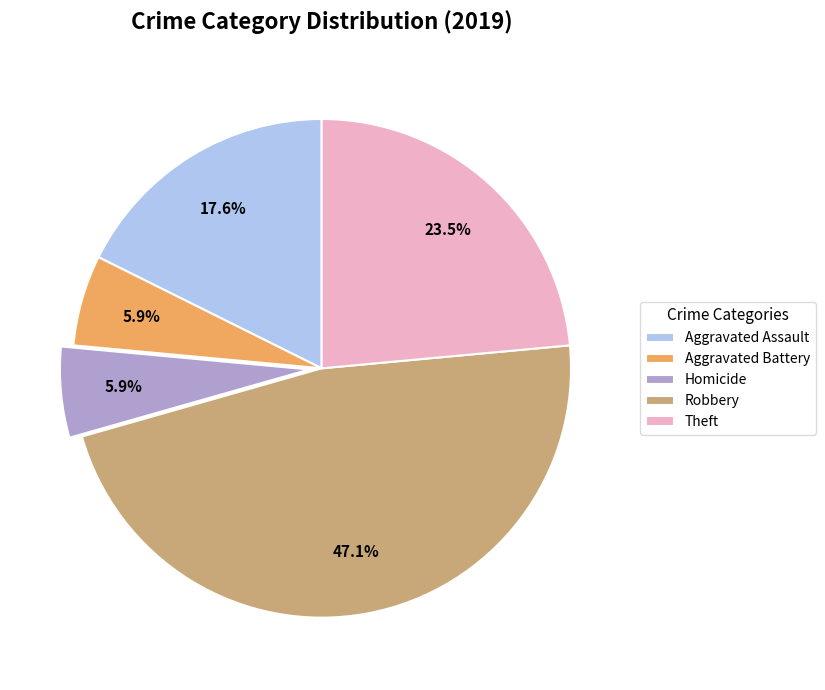

Is there a majority slice in this chart?

No